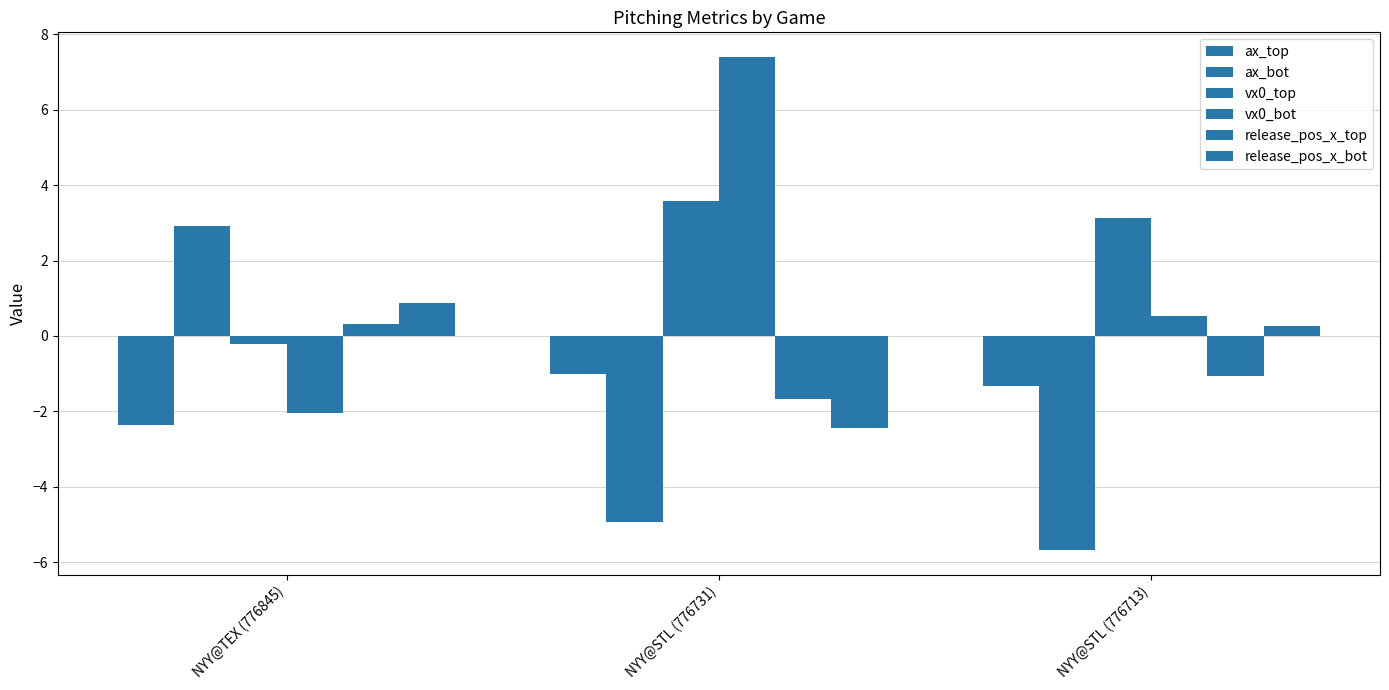

How many data points in release_pos_x_bot are above 0?

2